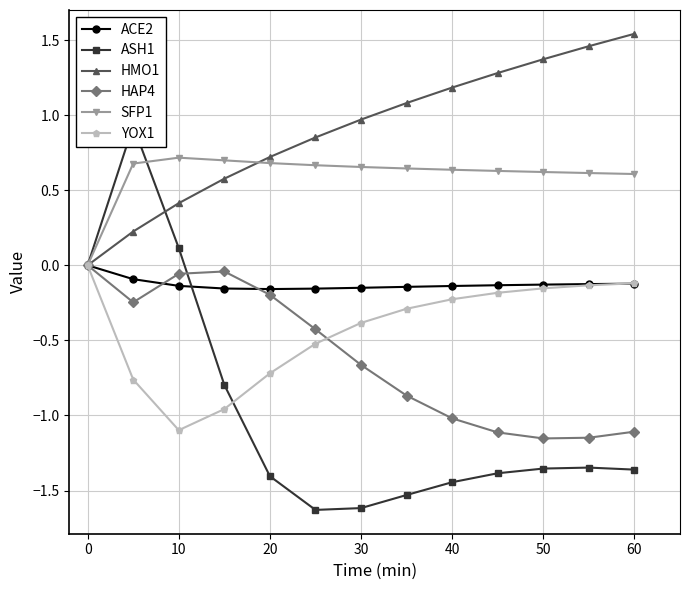

True or false: HAP4 has a value of -0.2 at 30.

False